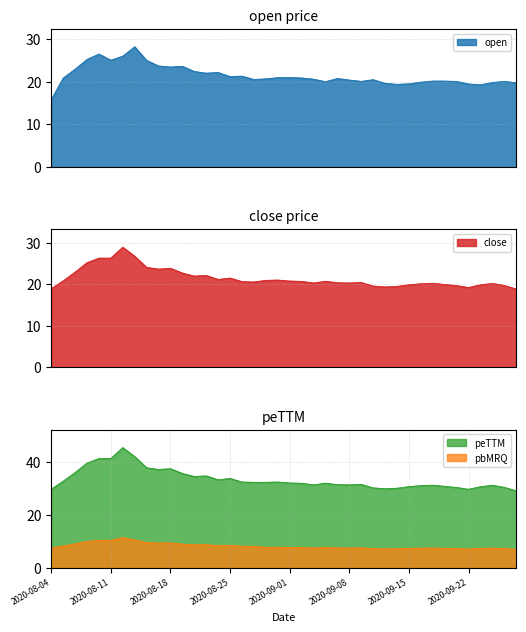

Which has a higher value, 2020-08-19 or 2020-08-18?

2020-08-19